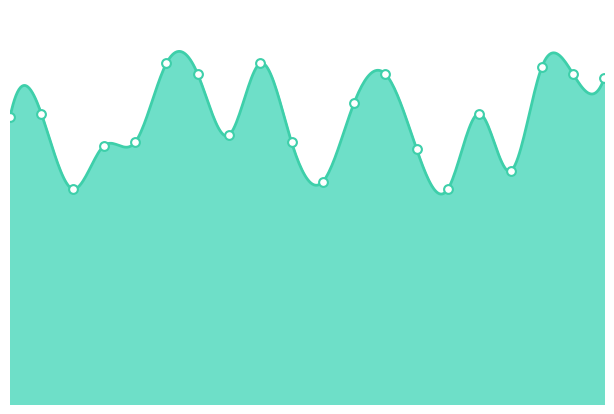

Does the chart have visible grid lines?

No